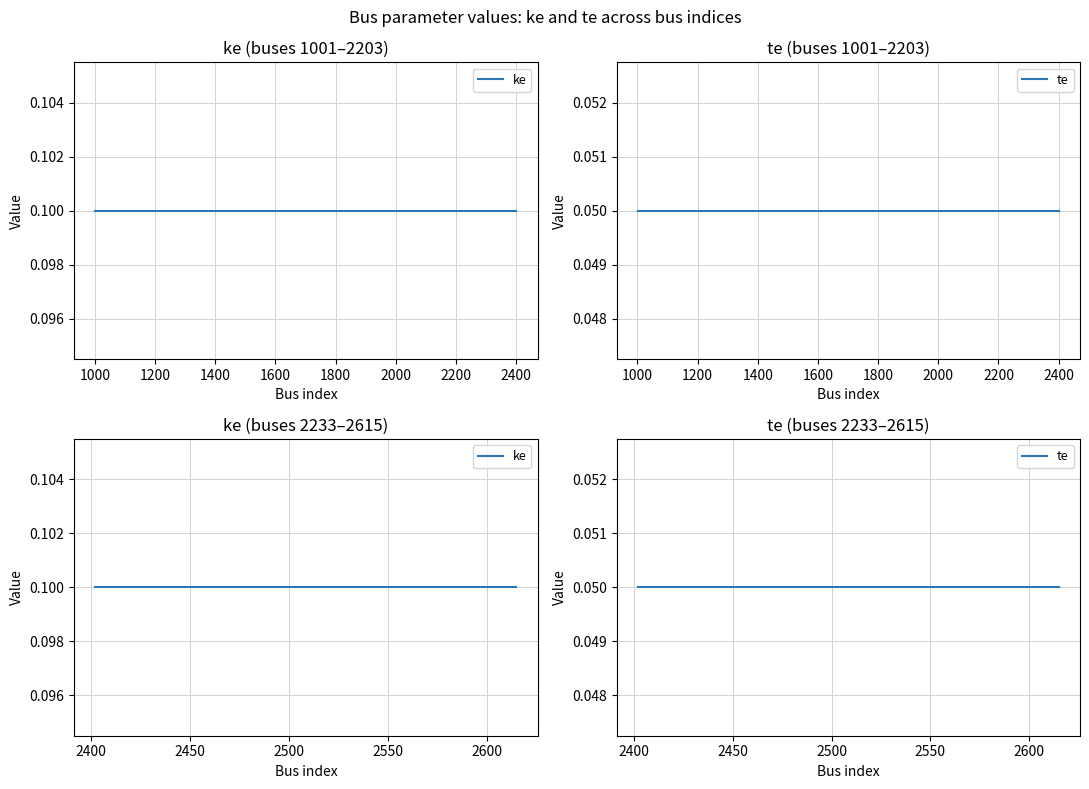

What are all the series names shown in the legend?

ke, te